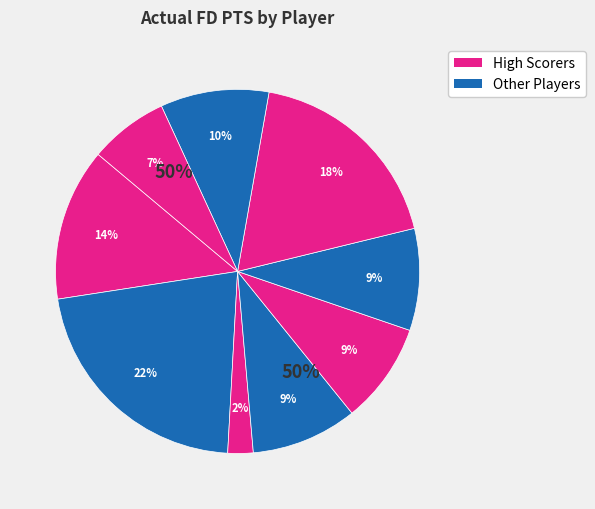

Rank the categories by value from lowest to highest.

Allen Crabbe, Miles Plumlee, DeMarre Carroll, Aaron Gordon, Rodney McGruder, Ryan Anderson, Jrue Holiday, Gorgui Dieng, Stephen Curry